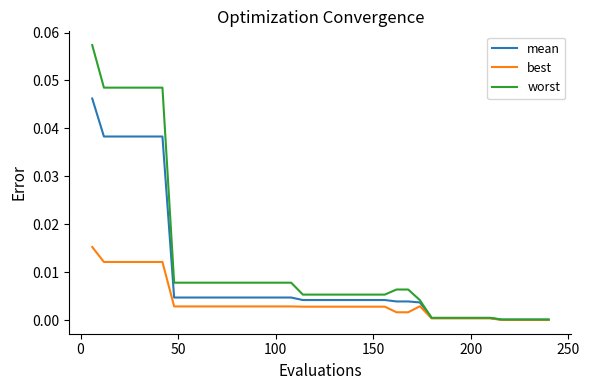

Which series has the widest spread of values?

worst